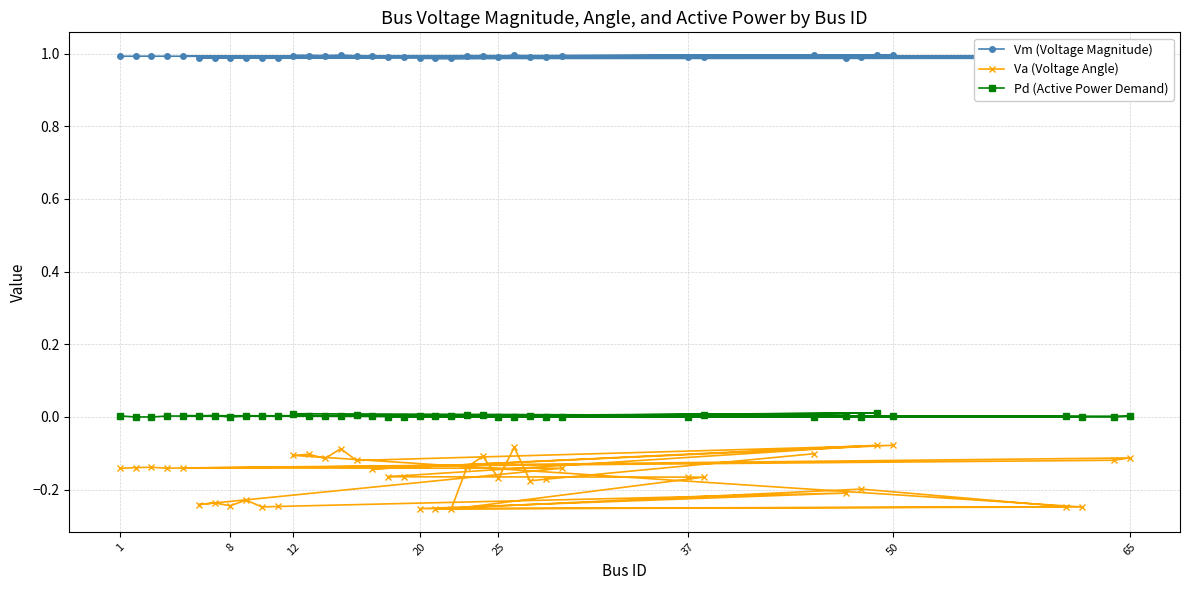

What is the average value of the Va (Voltage Angle) series?

-0.2